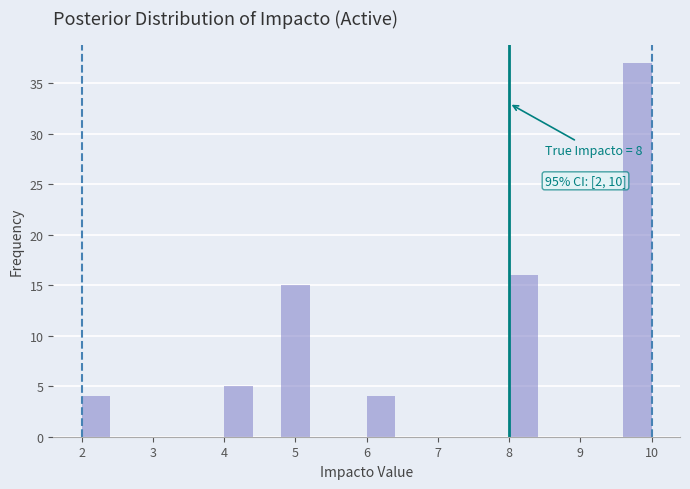

Over which range of the x-axis is the bar tallest?

9.6 to 10.0